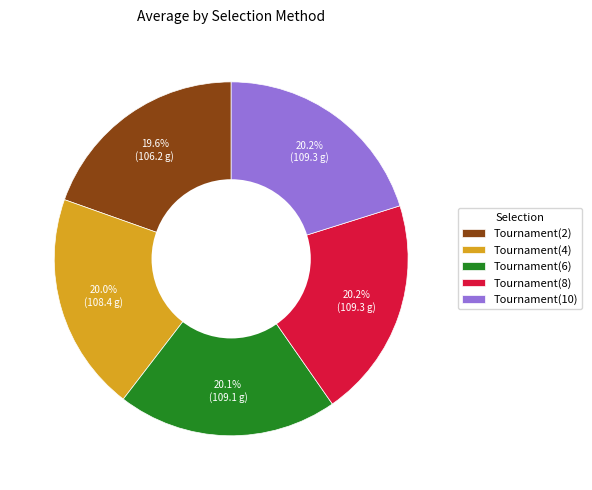

Is Tournament(10) the majority of the pie?

No